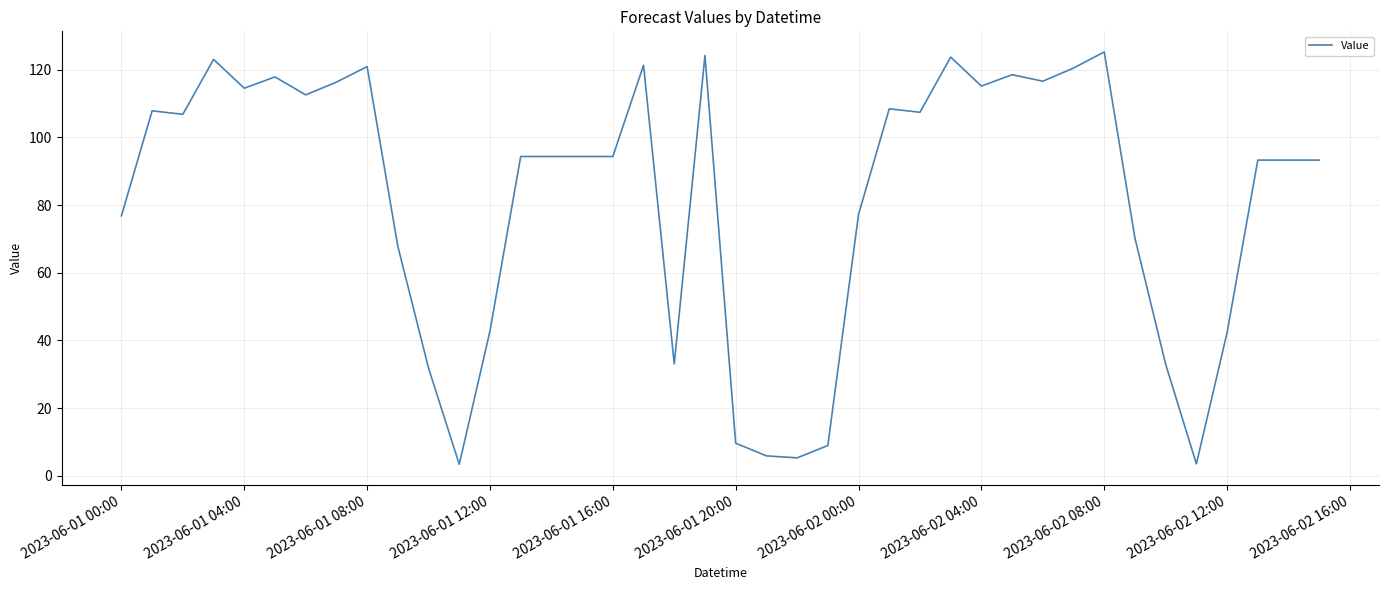

What is the minimum value shown in the chart?

3.4